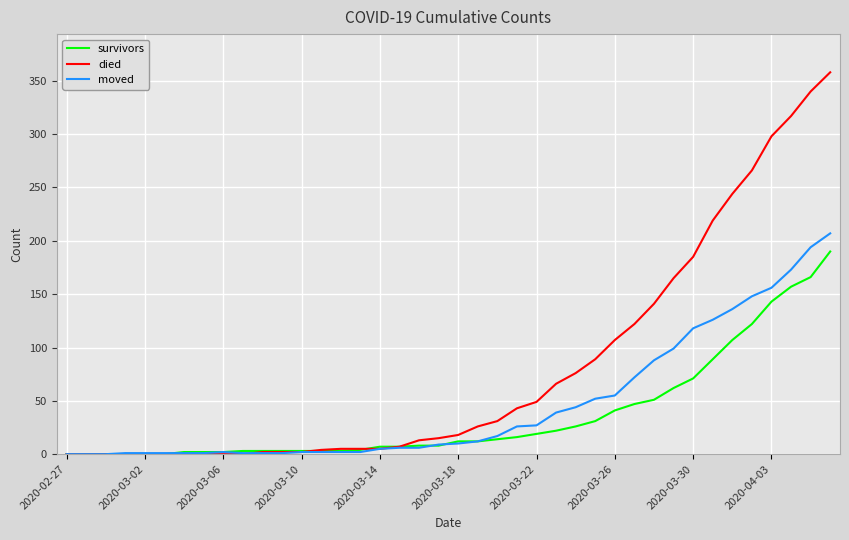

Does the chart display data point markers on the line(s)?

No